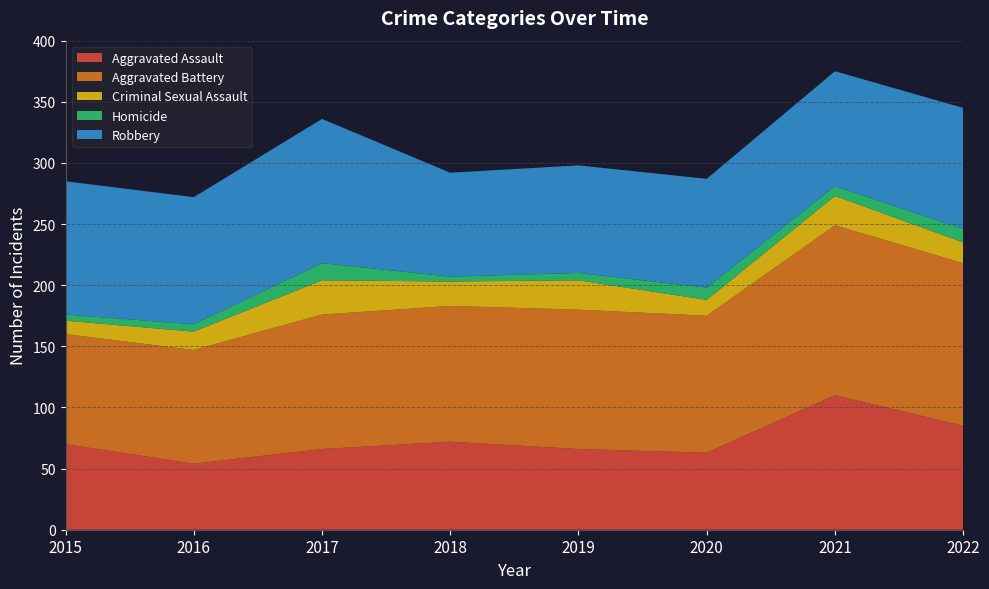

Reading left to right, what are all the values shown in this chart?

Aggravated Assault: 2015=70	2016=54	2017=66	2018=72	2019=66	2020=63	2021=110	2022=85
Aggravated Battery: 2015=90	2016=93	2017=110	2018=111	2019=114	2020=112	2021=139	2022=133
Criminal Sexual Assault: 2015=11	2016=15	2017=28	2018=20	2019=24	2020=13	2021=24	2022=17
Homicide: 2015=5	2016=6	2017=14	2018=4	2019=6	2020=10	2021=8	2022=11
Robbery: 2015=109	2016=104	2017=118	2018=85	2019=88	2020=89	2021=94	2022=99